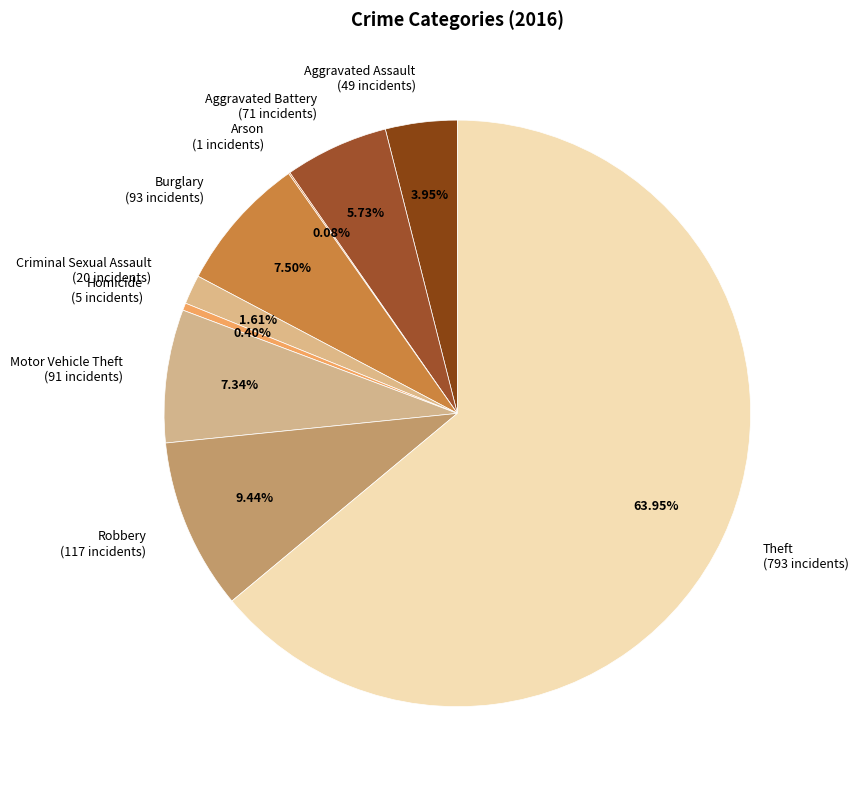

Approximately how many times larger is the value at Robbery (117 incidents) compared to Motor Vehicle Theft (91 incidents)?

1.3